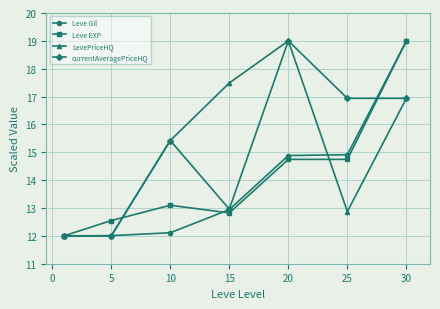

How many interior local peaks does the LevePriceHQ series have?

1